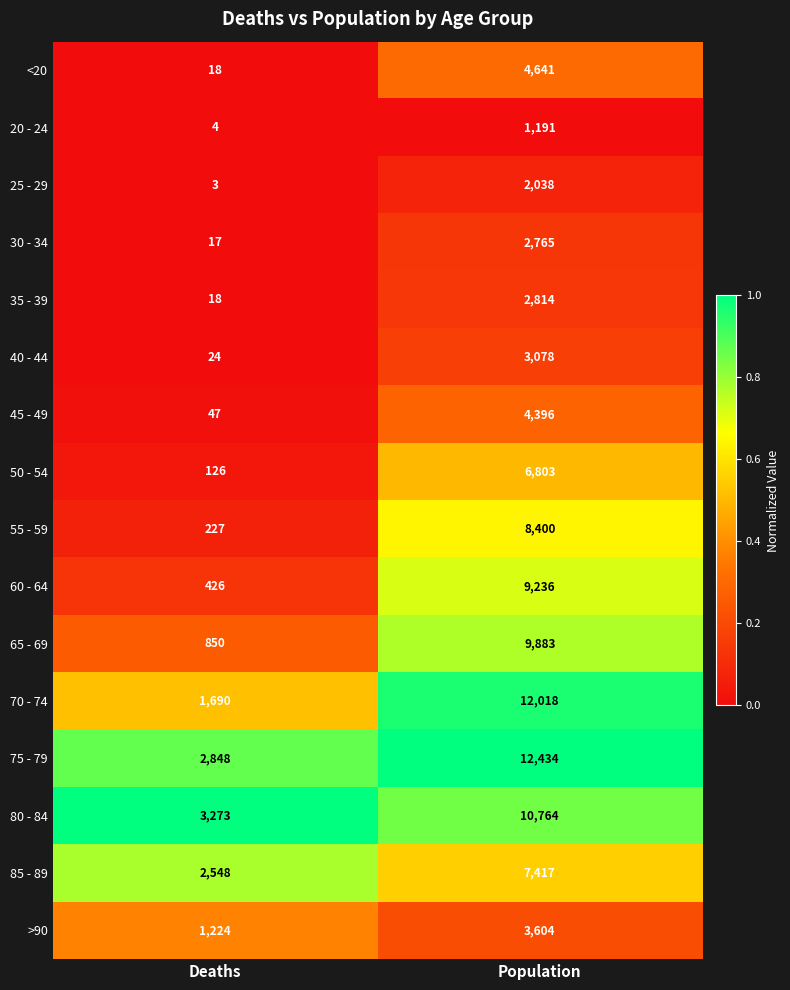

Rank the series at Population from highest to lowest value.

75 - 79, 70 - 74, 80 - 84, 65 - 69, 60 - 64, 55 - 59, 85 - 89, 50 - 54, <20, 45 - 49, >90, 40 - 44, 35 - 39, 30 - 34, 25 - 29, 20 - 24